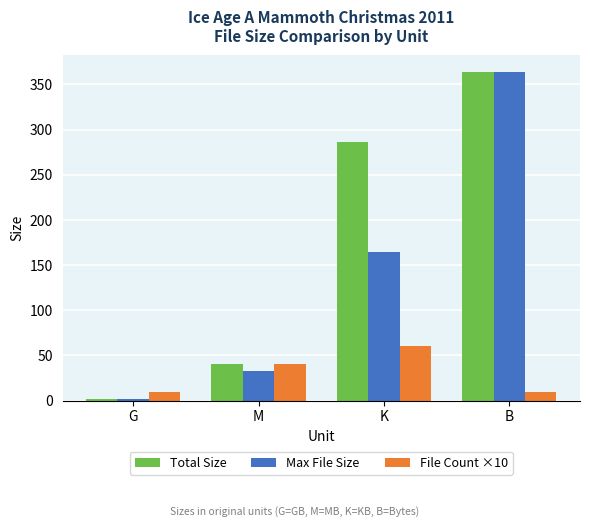

How many groups of bars are there?

4